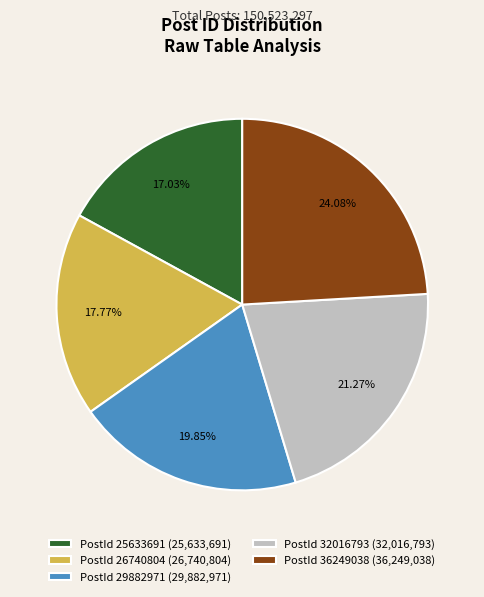

Approximately how many times larger is the value at PostId 25633691 (25,633,691) compared to PostId 29882971 (29,882,971)?

0.9